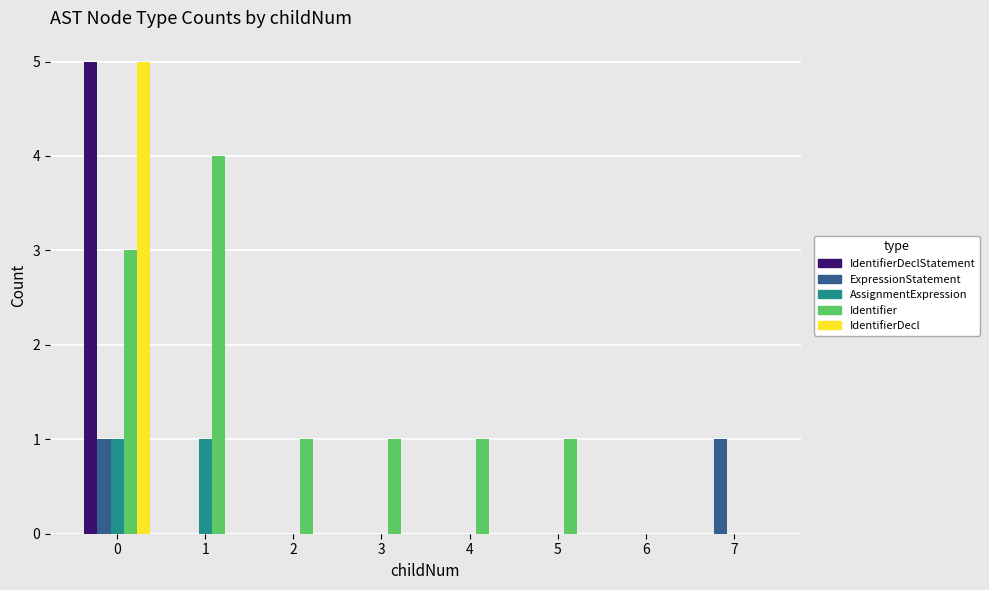

Reading left to right, extract all data points from this chart.

IdentifierDeclStatement: 0=5	1=0	2=0	3=0	4=0	5=0	6=0	7=0
ExpressionStatement: 0=1	1=0	2=0	3=0	4=0	5=0	6=0	7=1
AssignmentExpression: 0=1	1=1	2=0	3=0	4=0	5=0	6=0	7=0
Identifier: 0=3	1=4	2=1	3=1	4=1	5=1	6=0	7=0
IdentifierDecl: 0=5	1=0	2=0	3=0	4=0	5=0	6=0	7=0